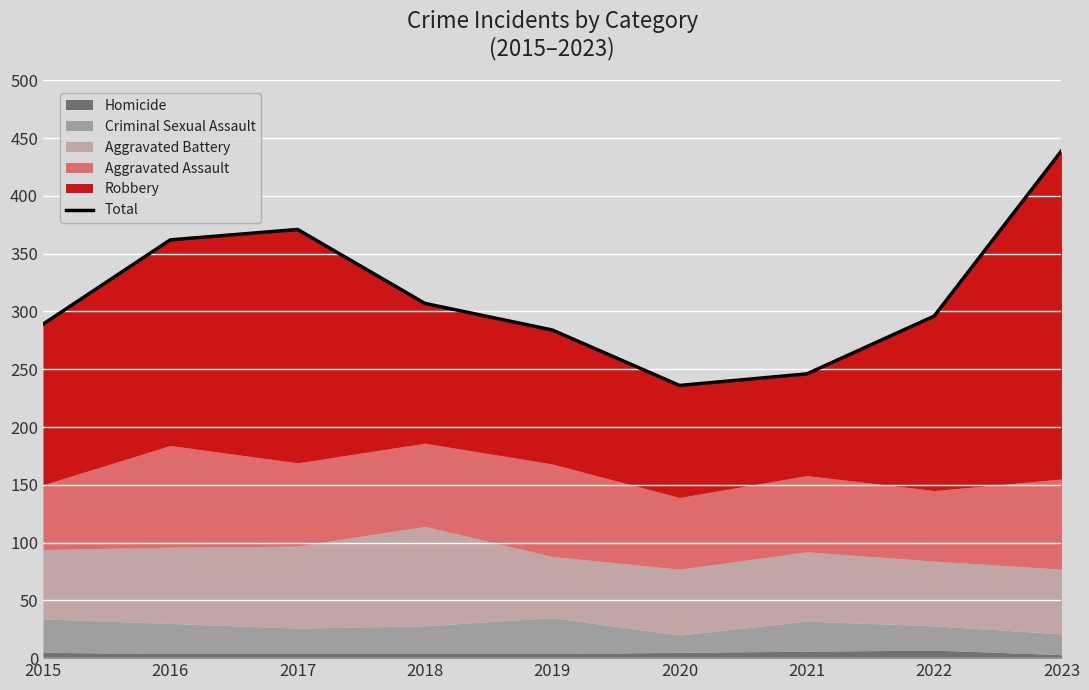

What is the difference between the values at 2021 and 2022?

50